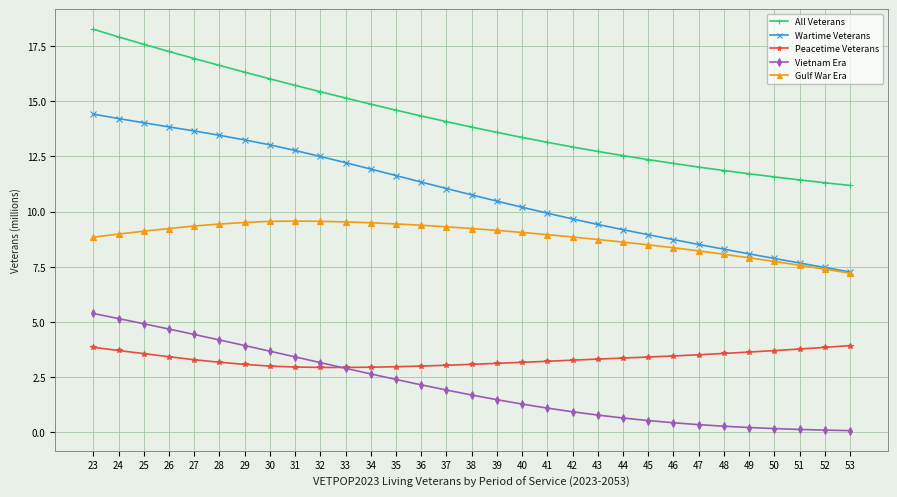

Is the value of Peacetime Veterans at 27 greater than the value of All Veterans at 31?

No